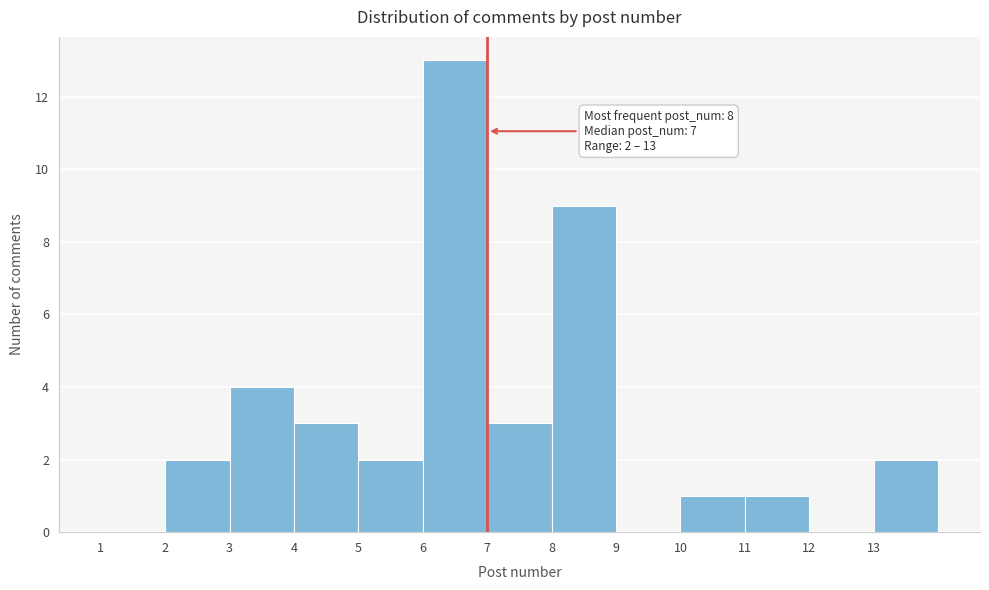

Which range on the x-axis has the tallest bar?

6 to 7